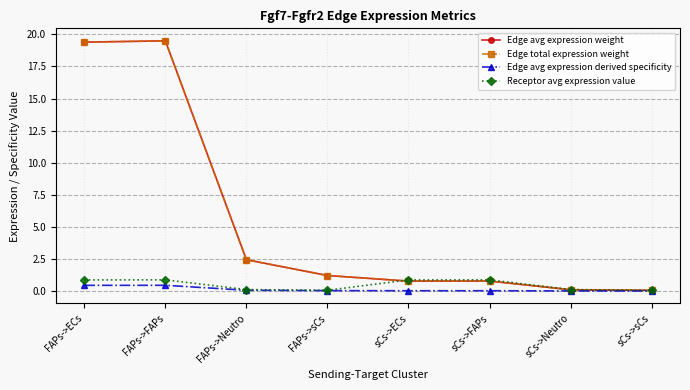

What is the sum of the Edge avg expression derived specificity values at FAPs->ECs and sCs->ECs?

0.5